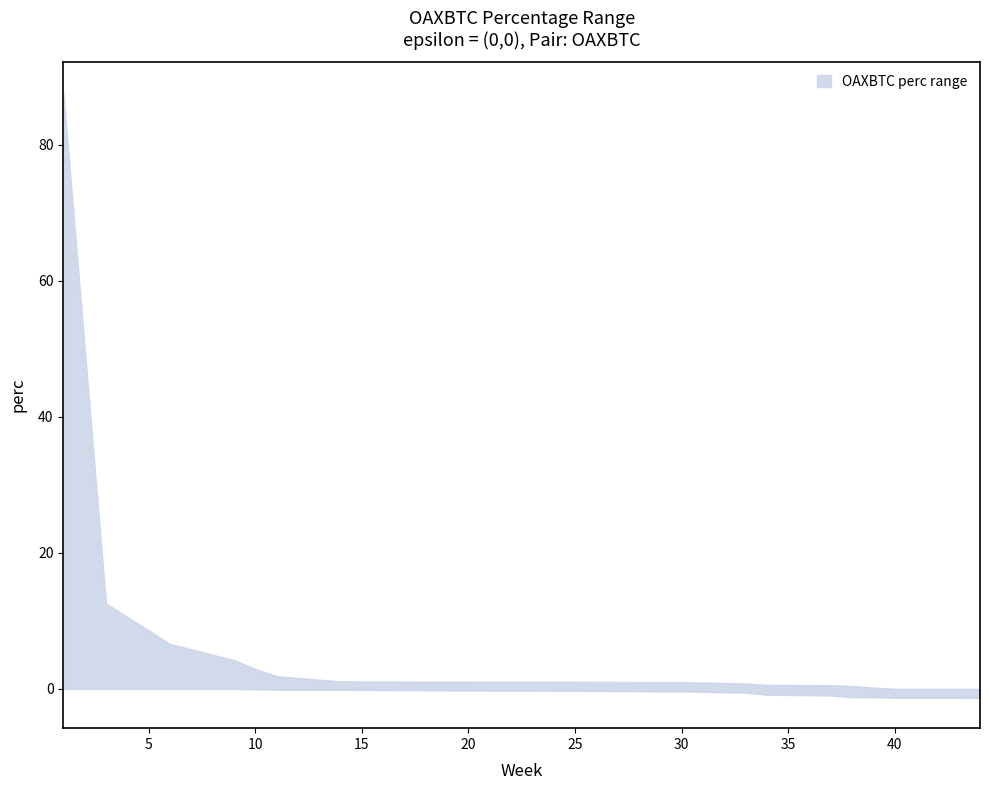

What is the spread (max minus min) of values at 14?

1.4